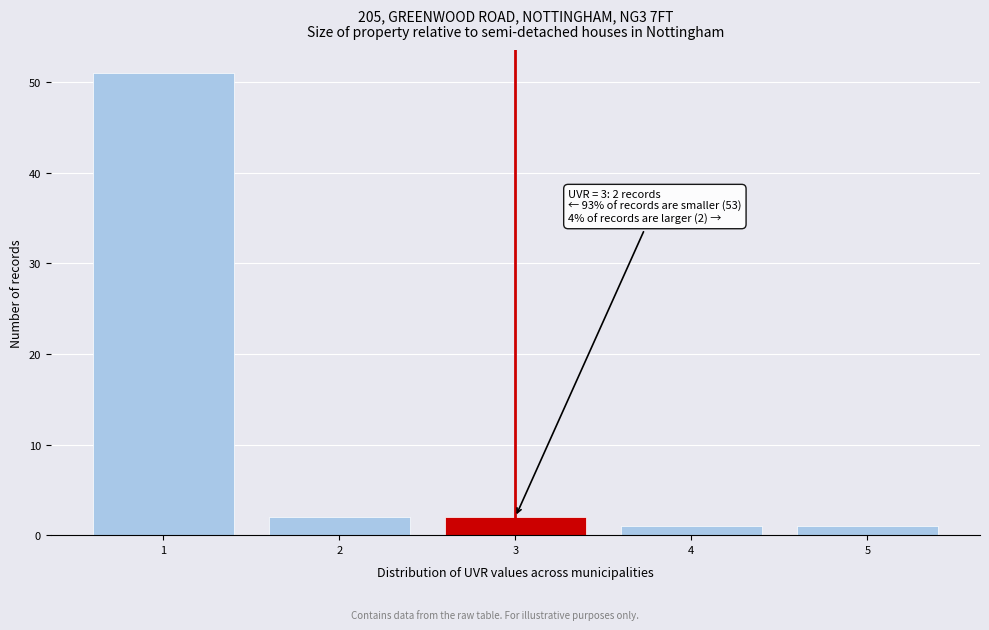

Reading left to right, transcribe all the data shown in this chart.

1=51	2=2	3=2	4=1	5=1